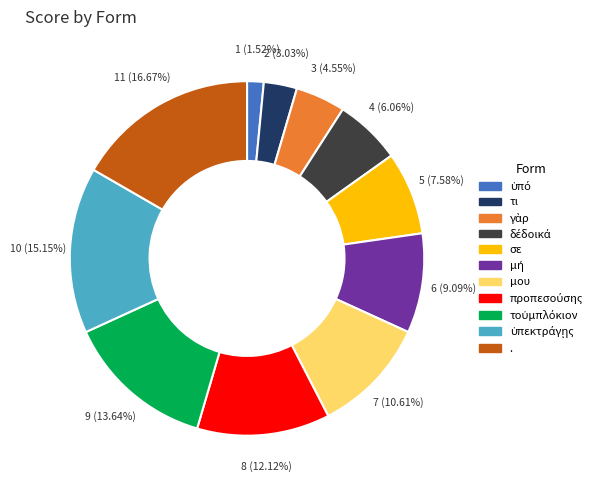

Does any single category account for the majority?

No